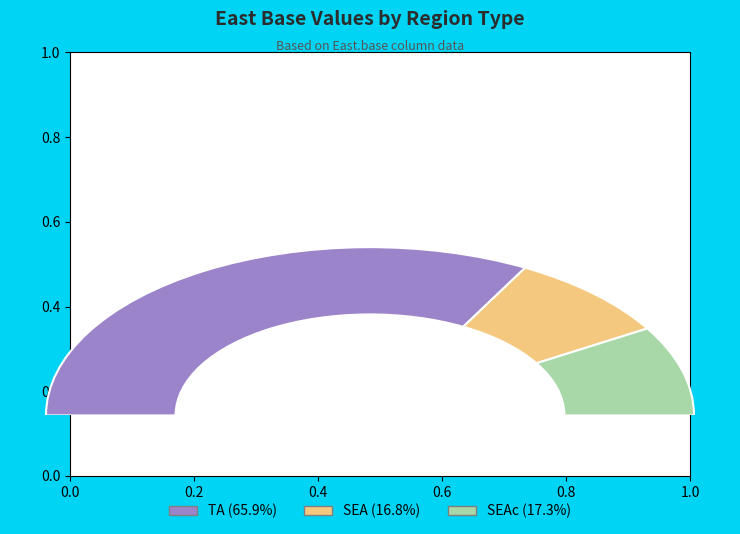

Which category has the smallest portion of the pie?

SEA